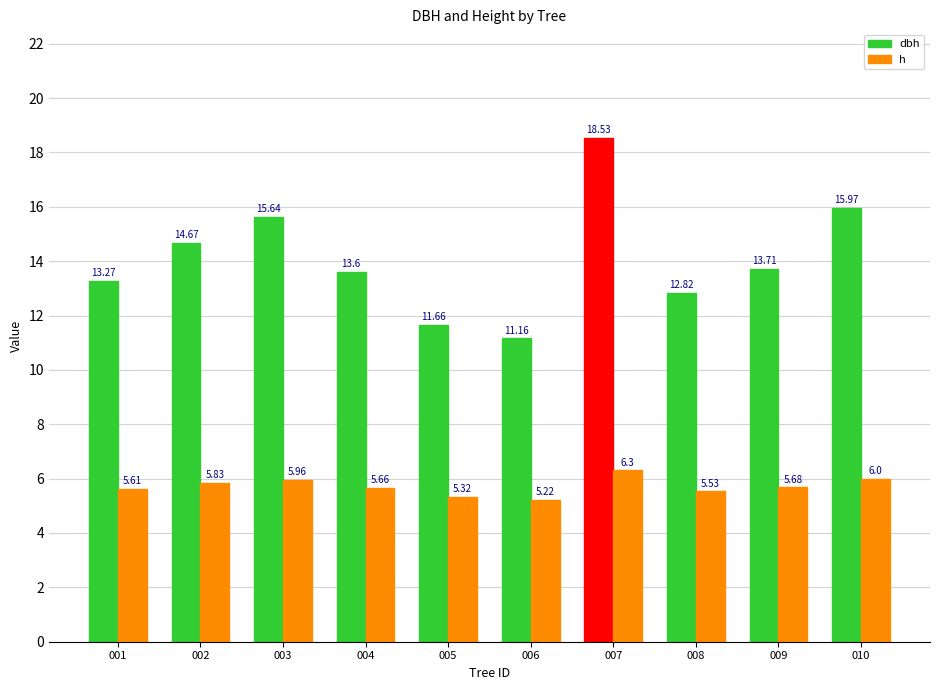

Rank the series at 002 from lowest to highest value.

h, dbh